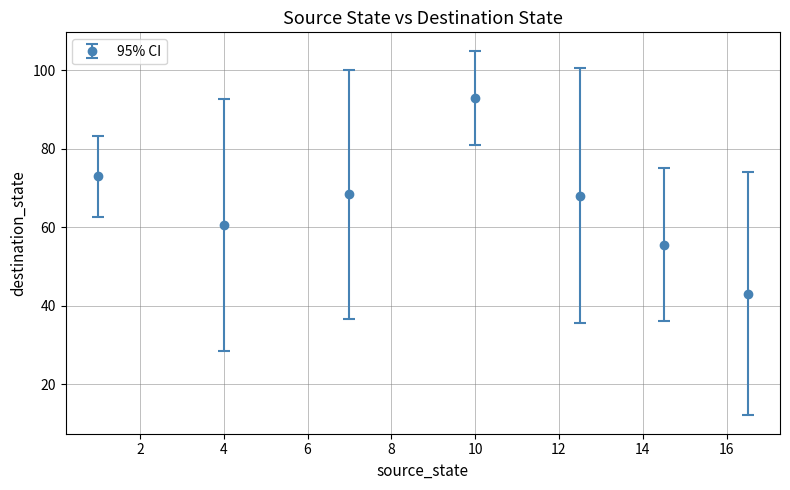

How many points are lower than both their immediate neighbors (excluding endpoints)?

1